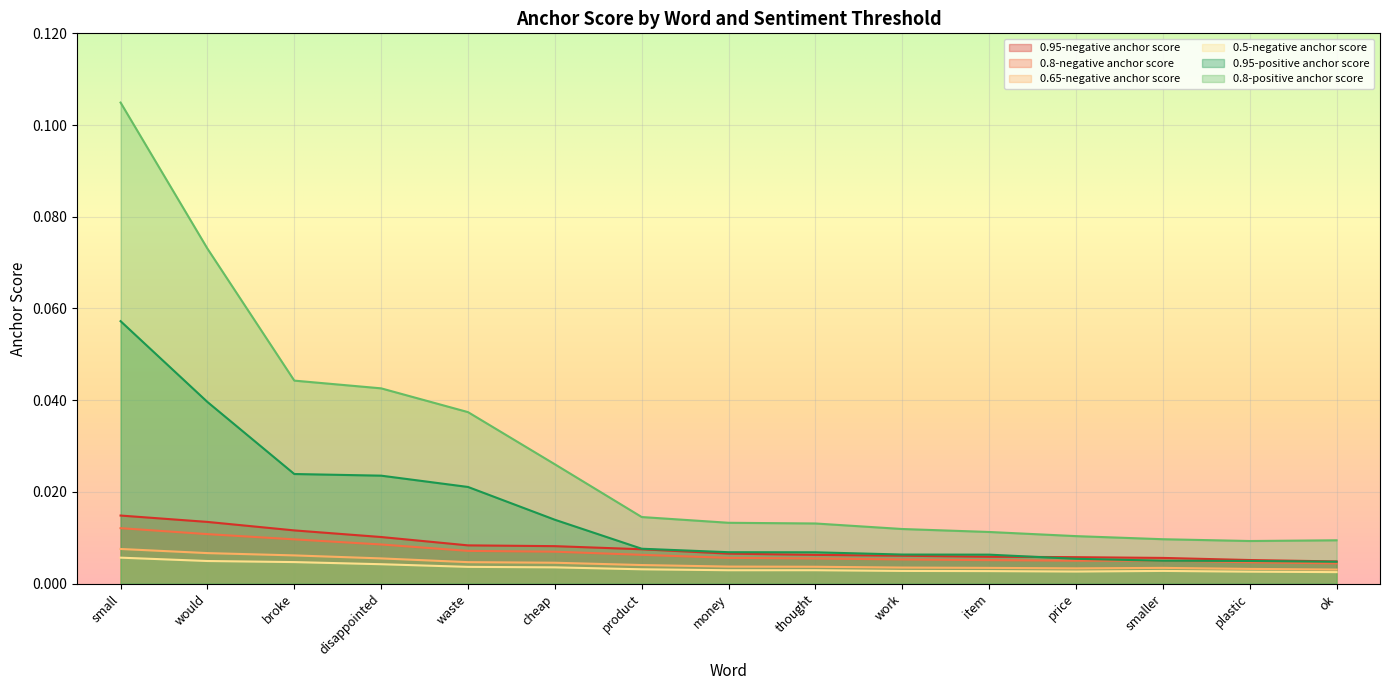

True or false: 0.8-positive anchor score has more than 0 points higher than both neighbors.

False